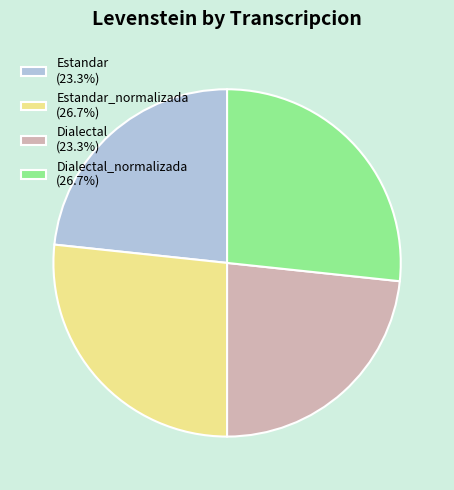

Is the sum of Estandar (23.3%) and Dialectal (23.3%) greater than half?

No